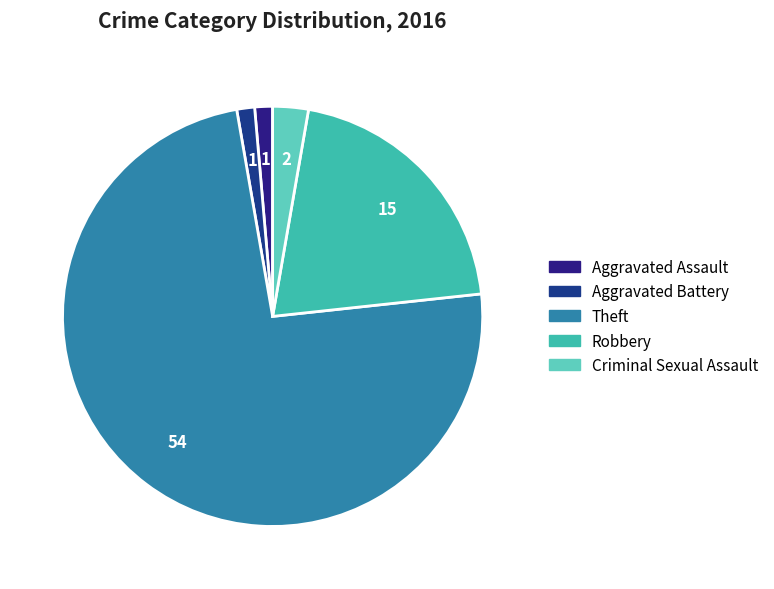

True or false: Robbery accounts for 21% of the total.

True